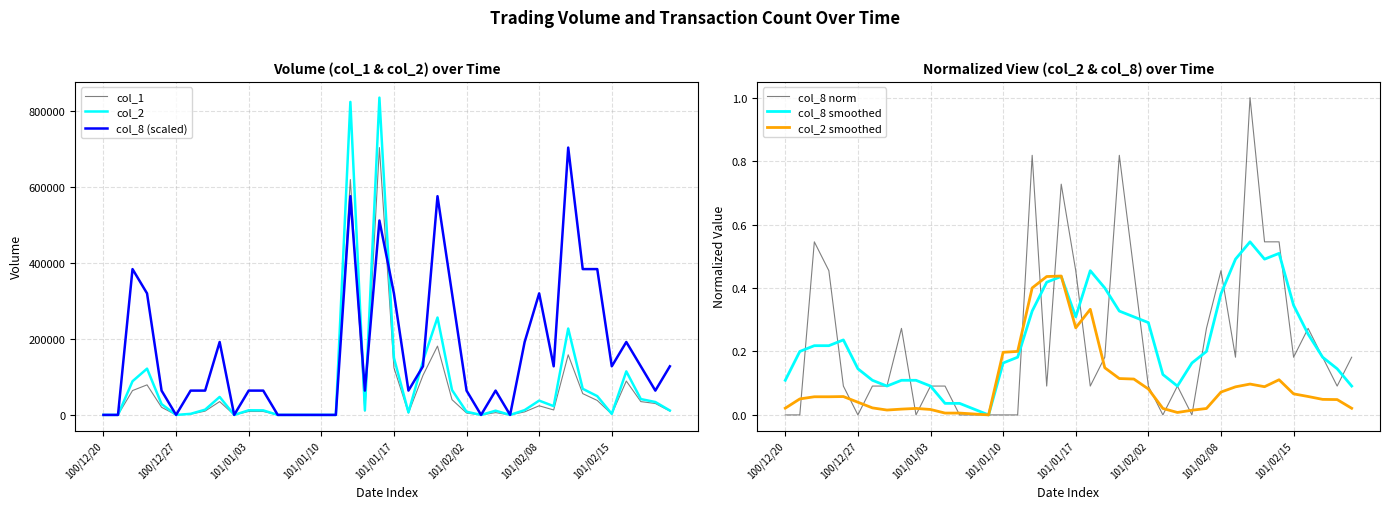

Does the chart have visible grid lines?

Yes